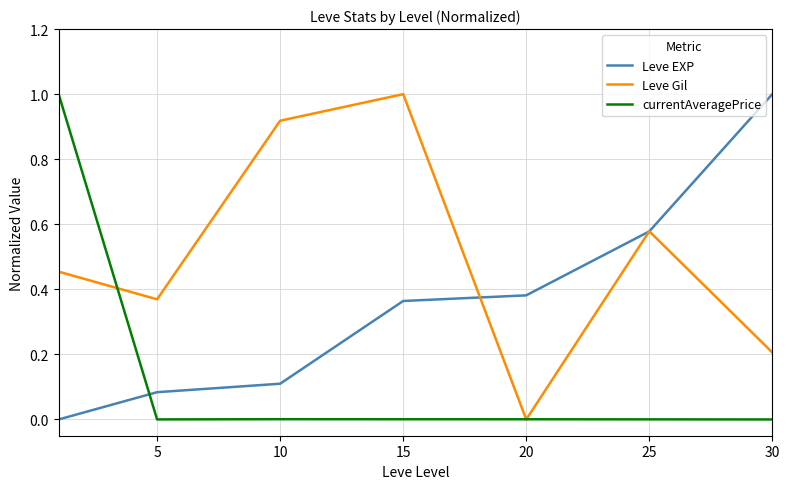

What is the maximum value shown in the chart?

1.0